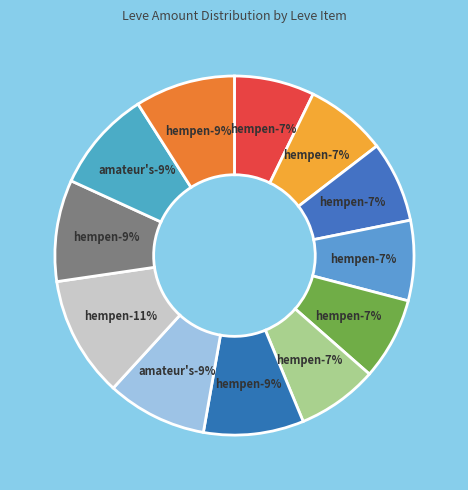

To the nearest percent, what is the difference between the largest and smallest slice percentages?

4%